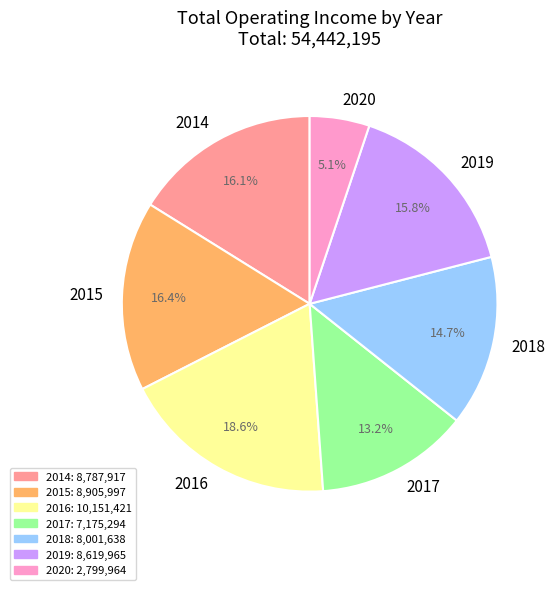

What portion of the pie excludes 2020?

94.9%